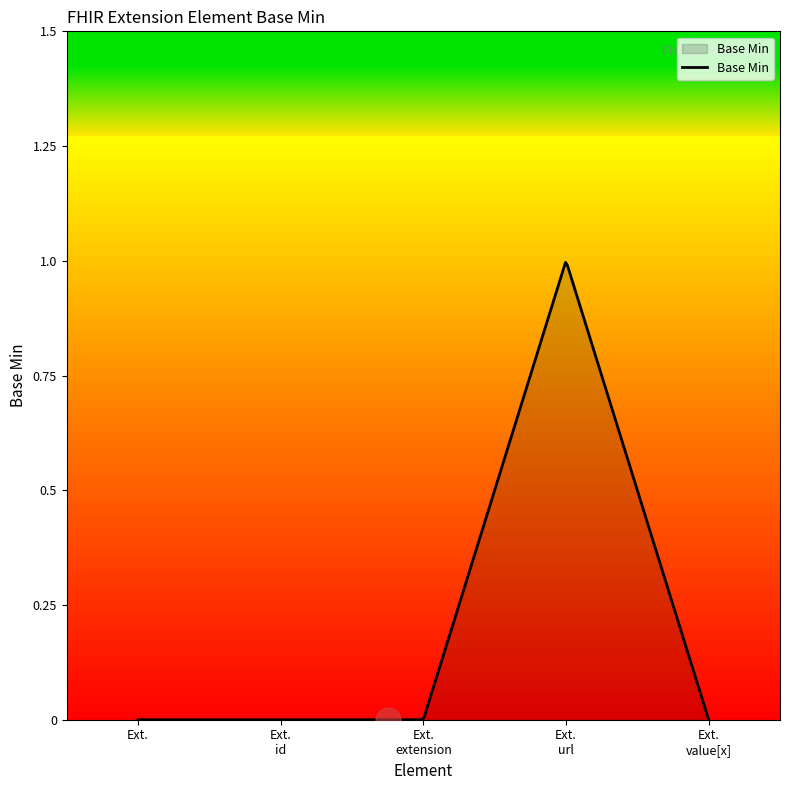

How many lines are shown in the chart?

1